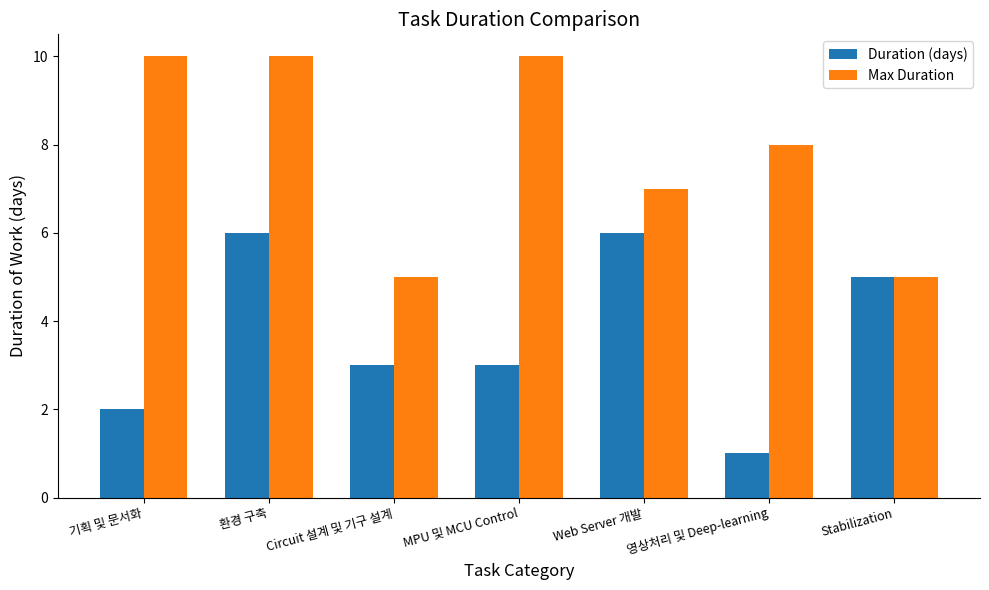

Which series has the largest total across all categories?

Max Duration